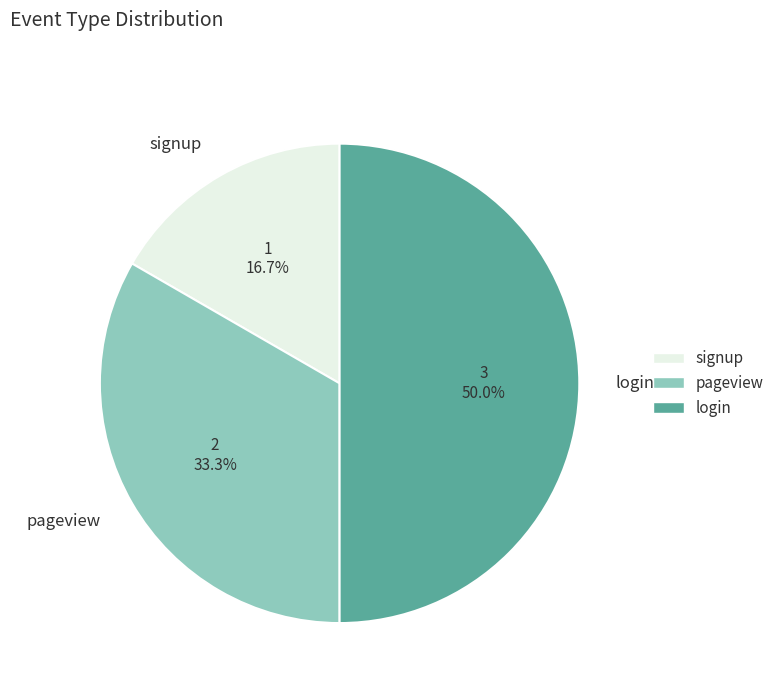

Does pageview represent more than half of the total?

No